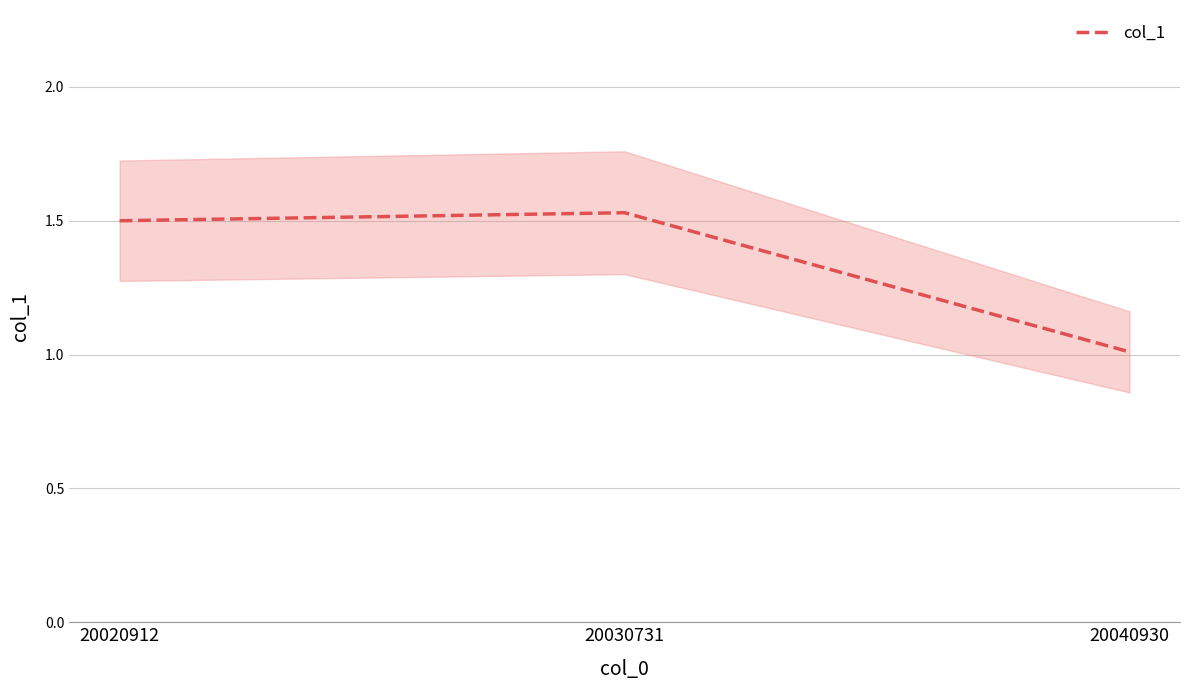

Does the chart have visible grid lines?

Yes